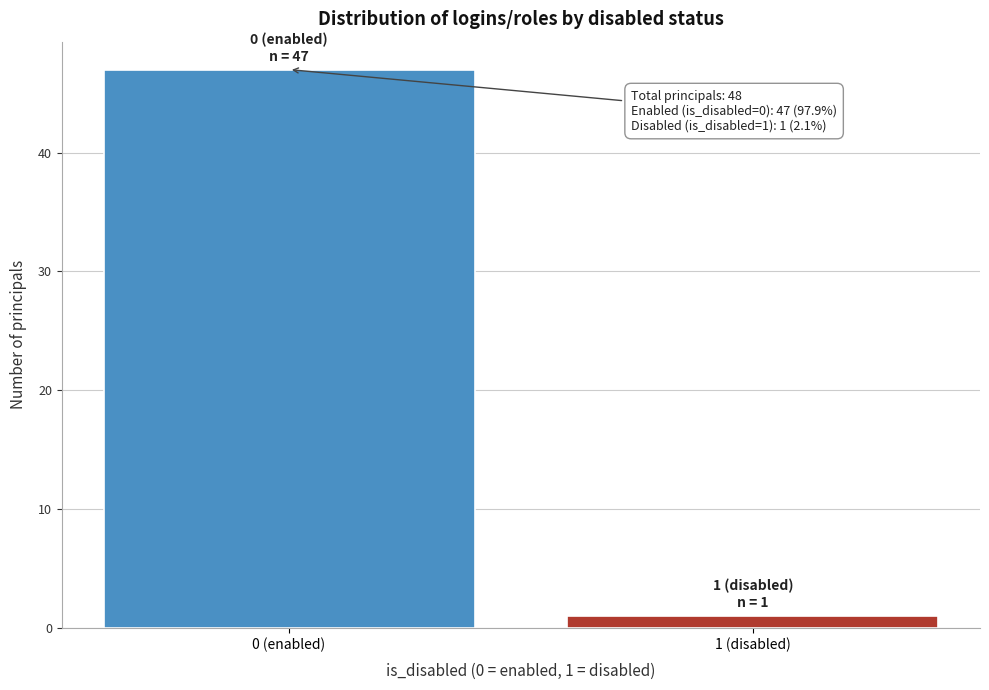

Reading left to right, list all the values displayed in this chart.

0 (enabled)=47	1 (disabled)=1